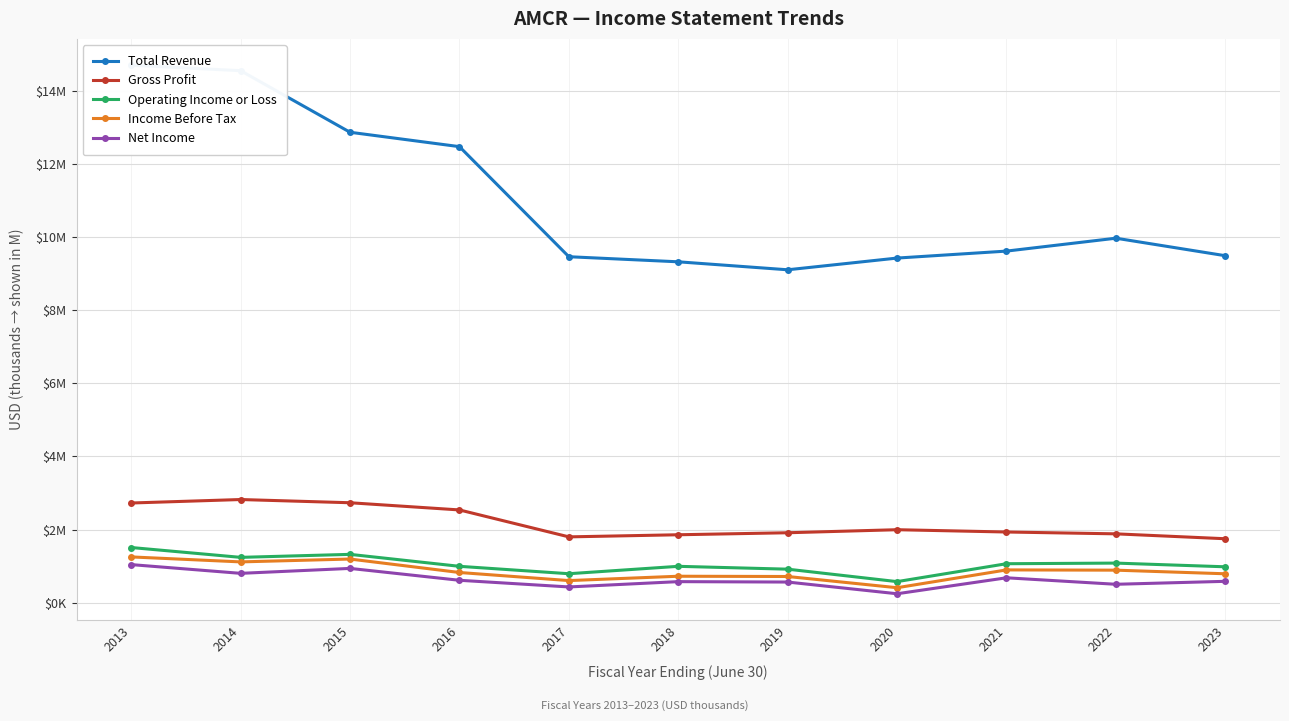

True or false: Total Revenue and Income Before Tax cross at least once.

False